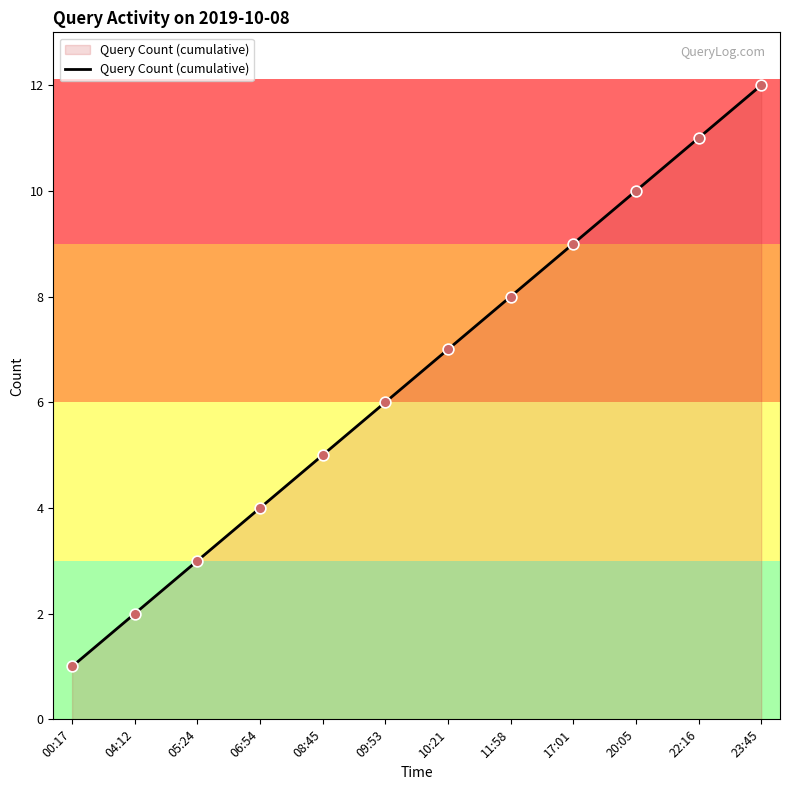

What is the change in value from 00:17 to 11:58?

+7